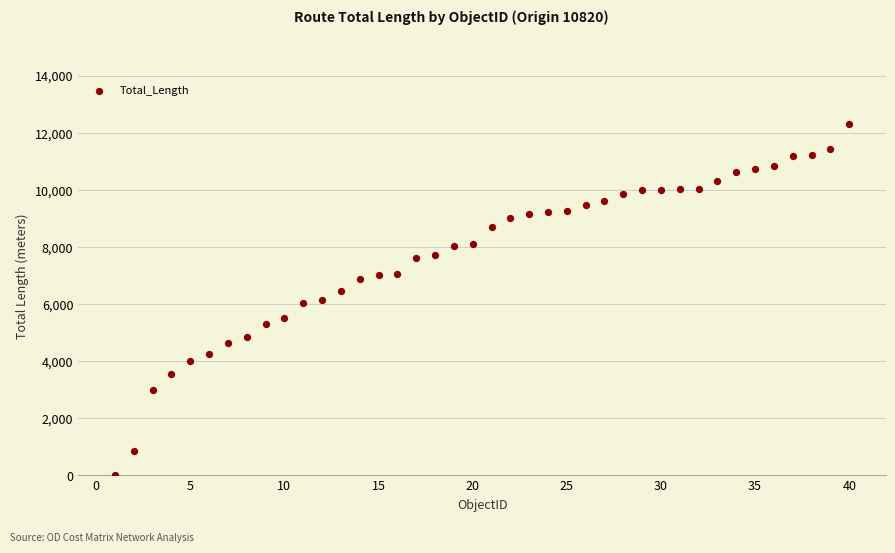

What is the range of X values (max minus min)?

39.0